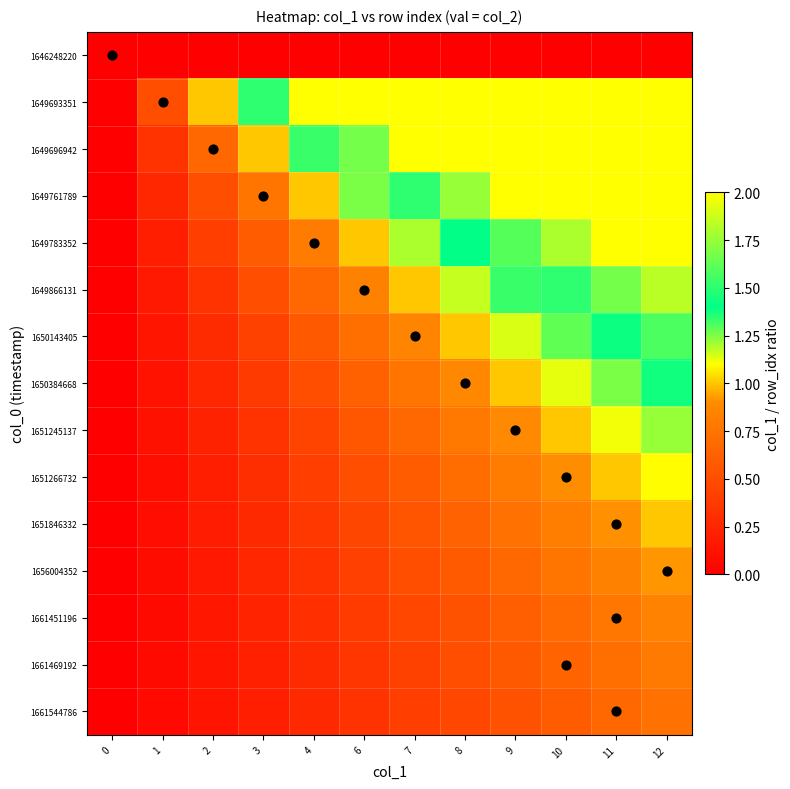

How many data points does each series have?

12